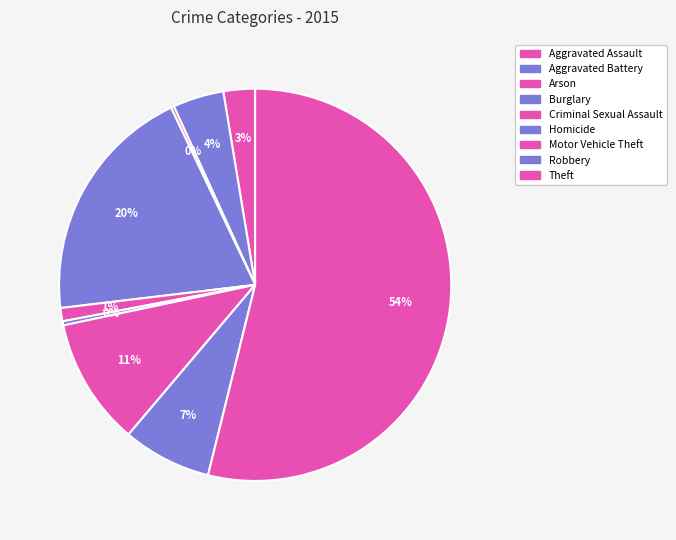

How many slices are in this pie chart?

9